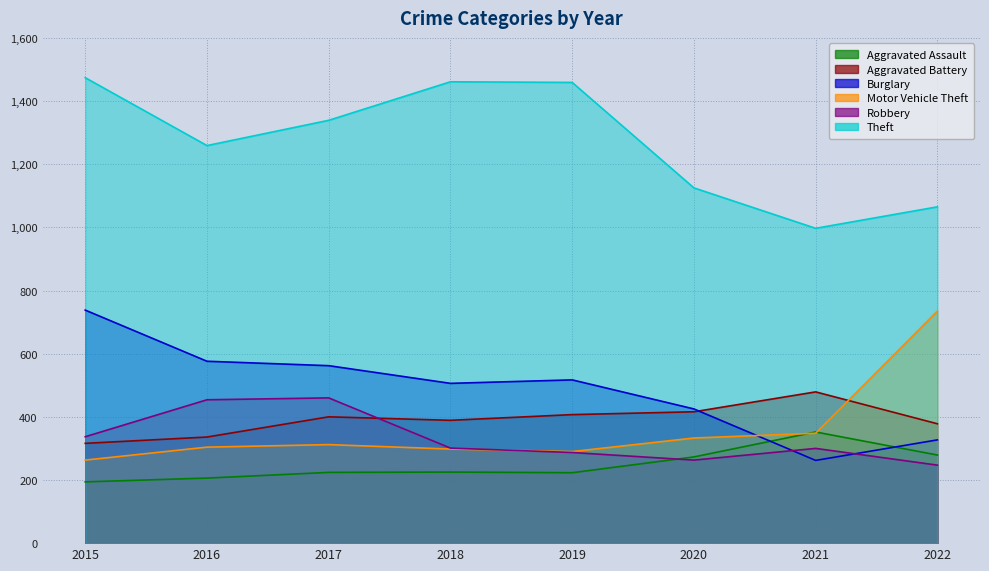

What is the sum of all Aggravated Battery values?

3121